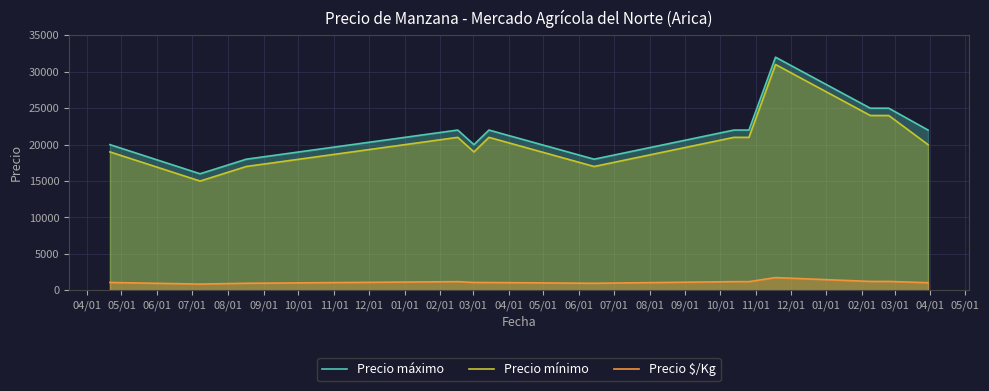

What is the difference between the second highest and minimum values in the Precio mínimo series?

9000